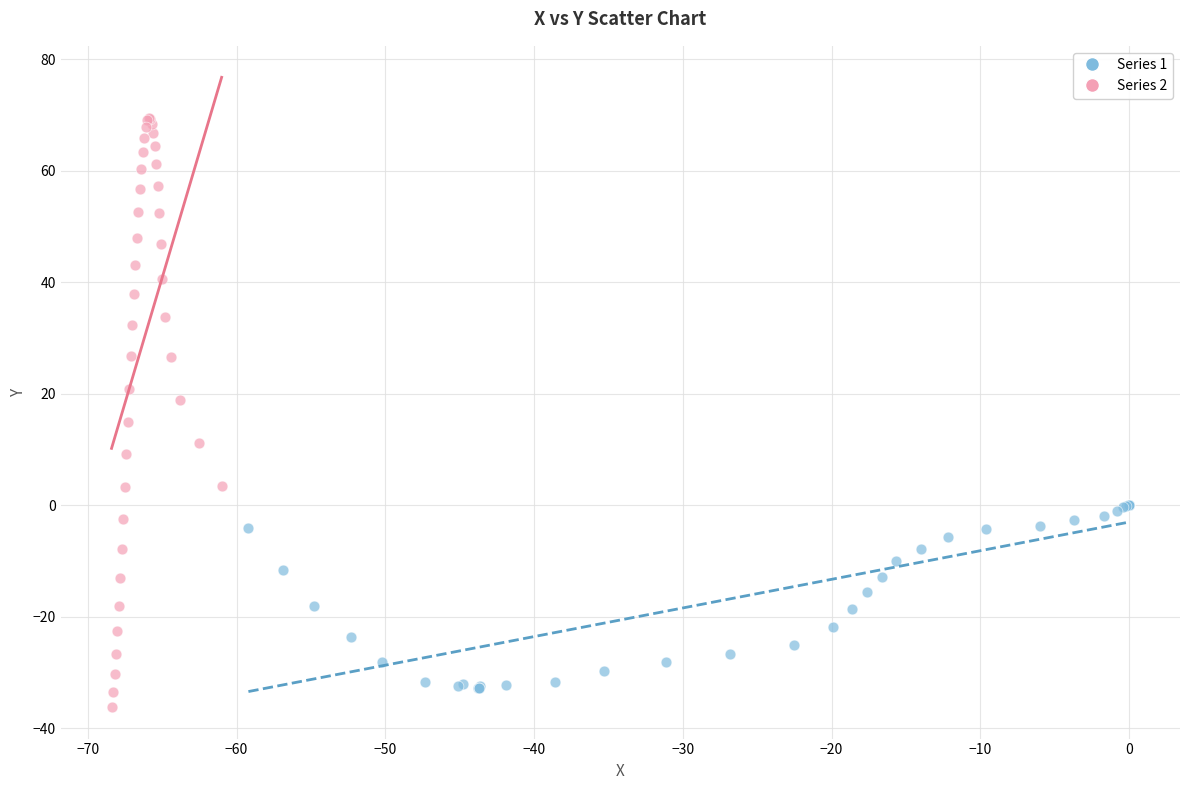

Which series has the widest spread of Y values?

Series 2